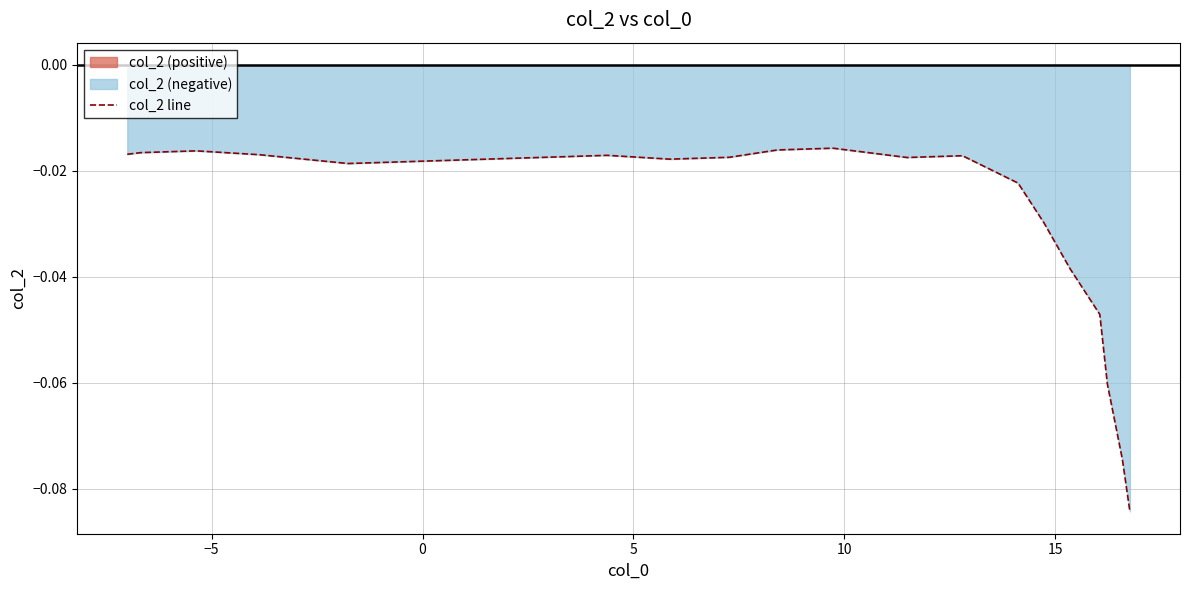

What is the difference between the maximum and minimum values?

0.1